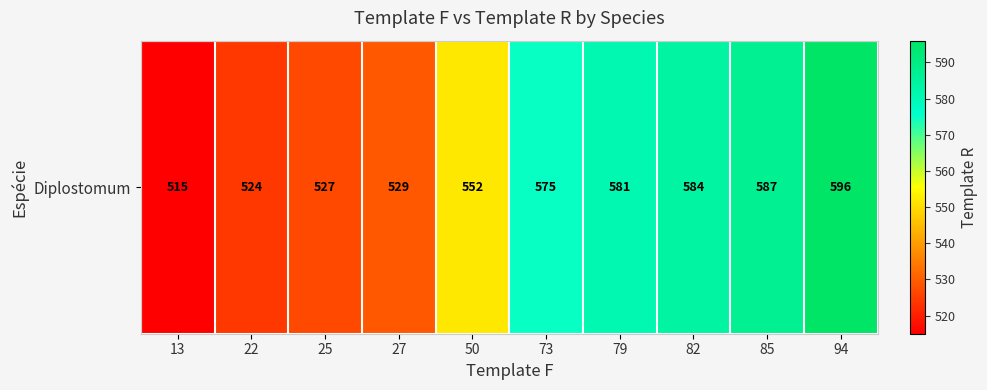

How many categories are shown in the chart?

10